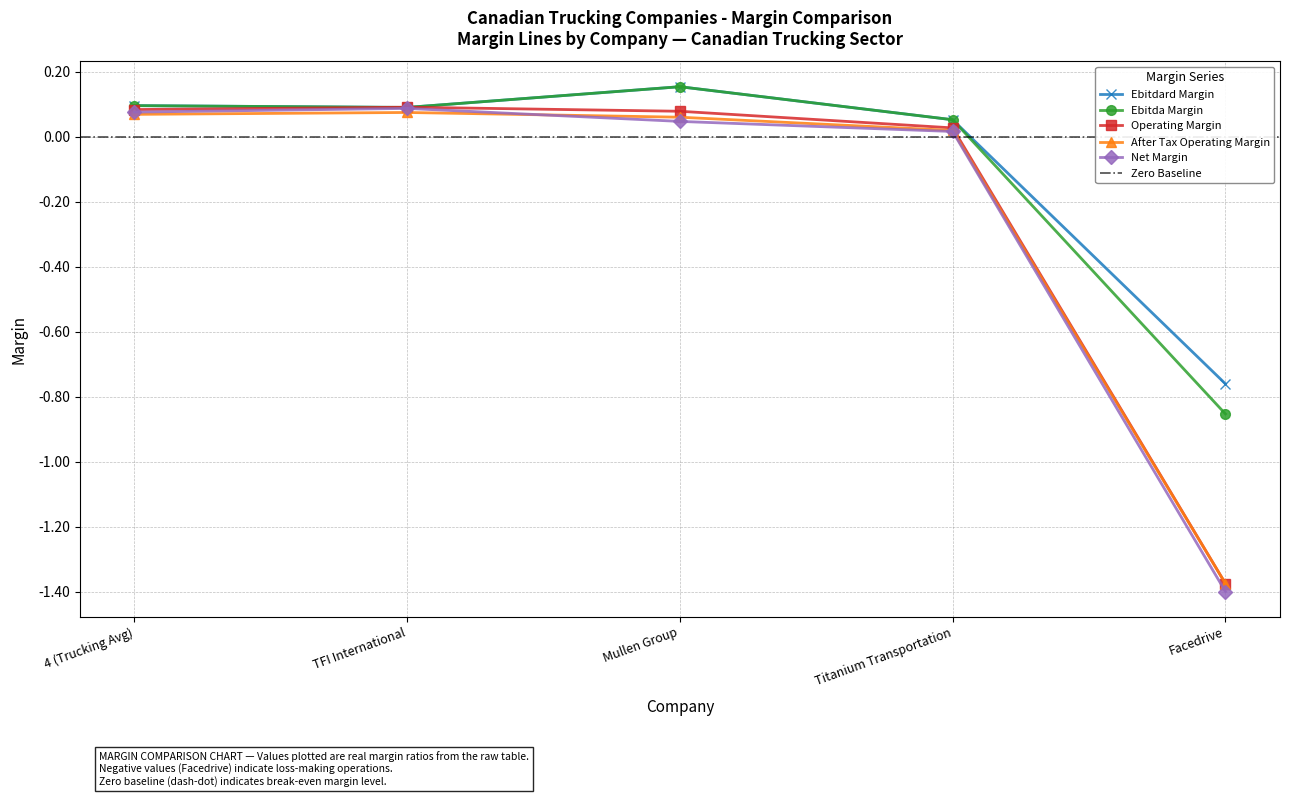

What is the maximum value for ebitda_margin?

0.2